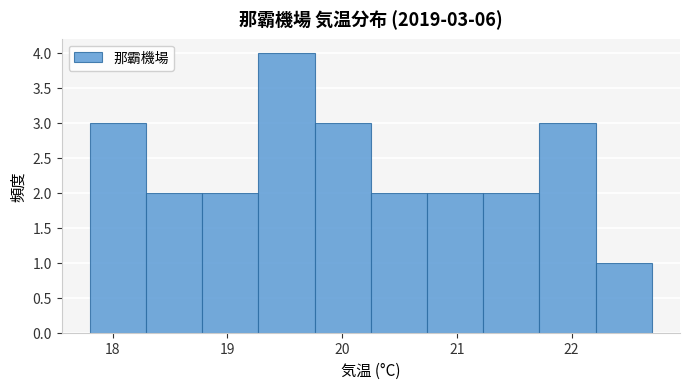

Over which range of the x-axis is the bar tallest?

19.27 to 19.76